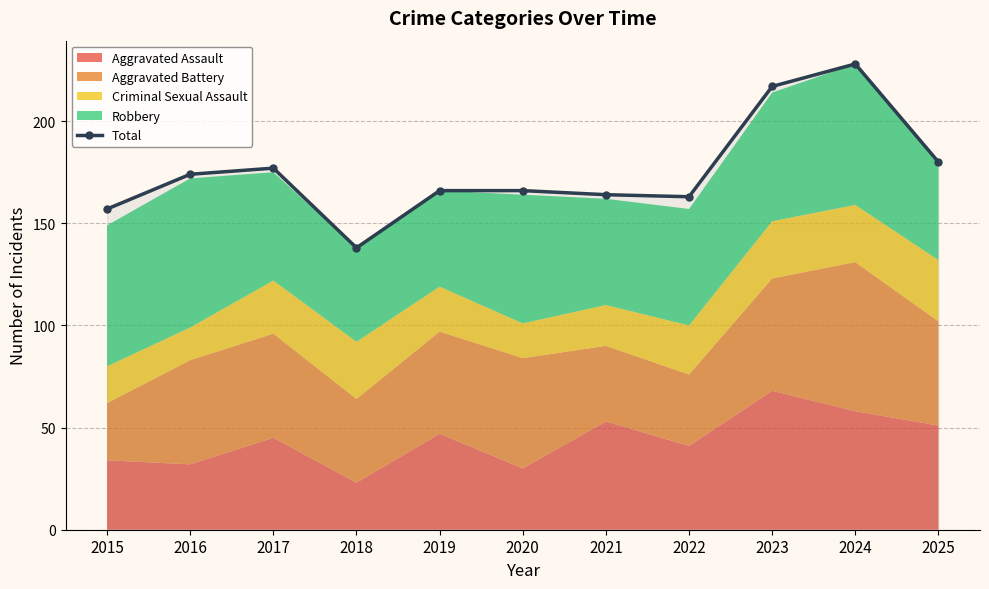

Which category has the highest value across all series?

2024